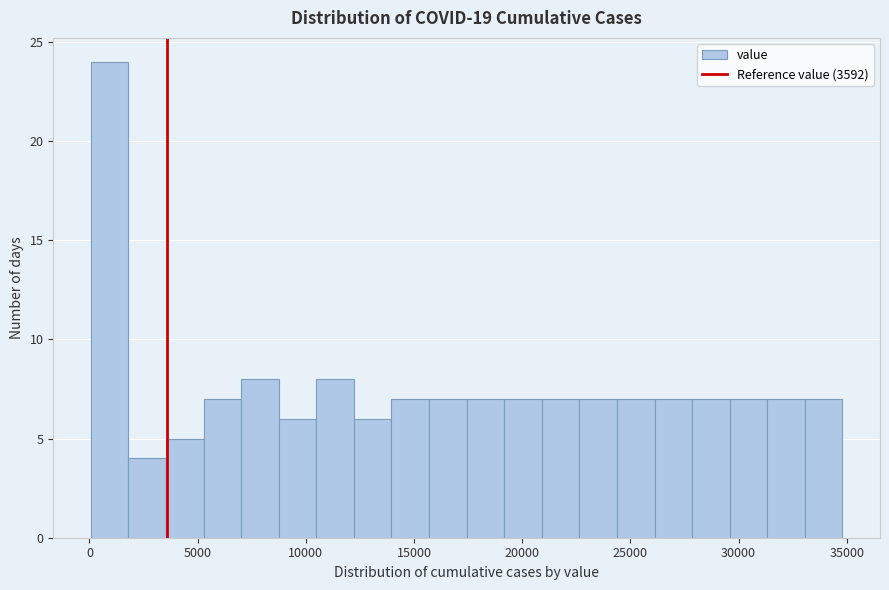

Around what value on the x-axis is the tallest bar? Give the approximate position of its centre, as read against the axis.

1000